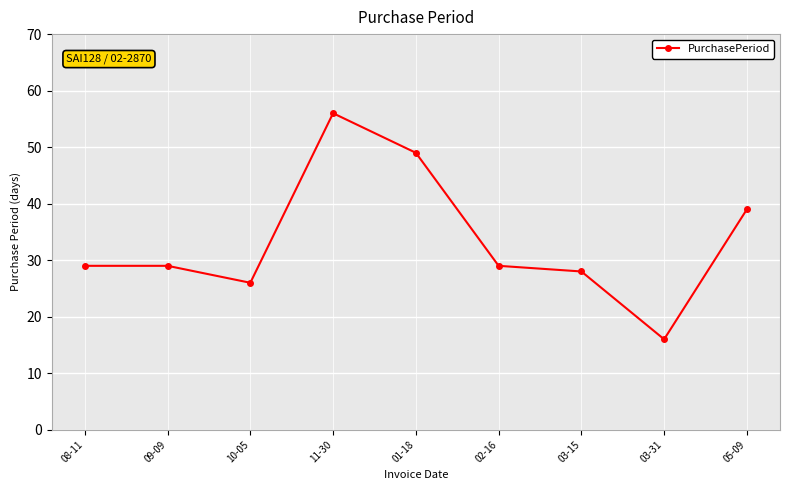

What is the minimum value shown in the chart?

16